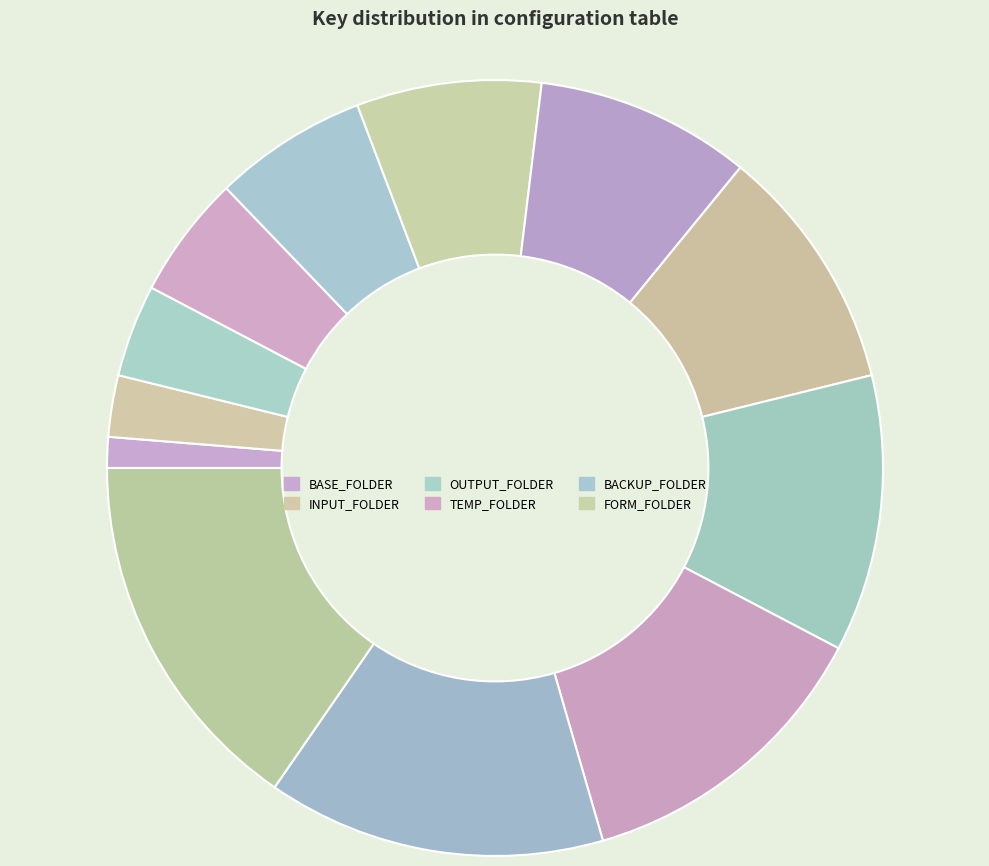

Count the number of slices in the pie.

12